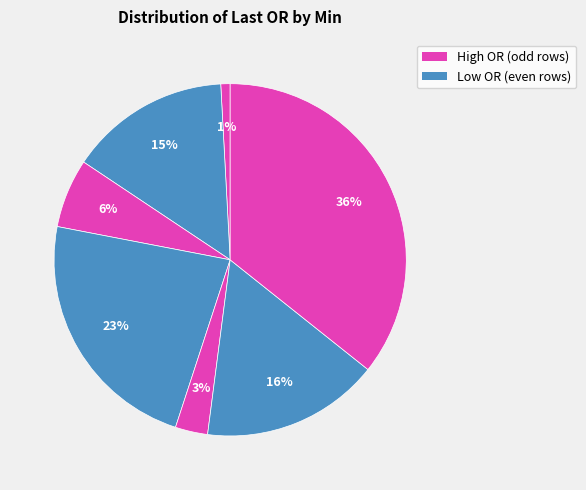

How many segments does this pie chart have?

7